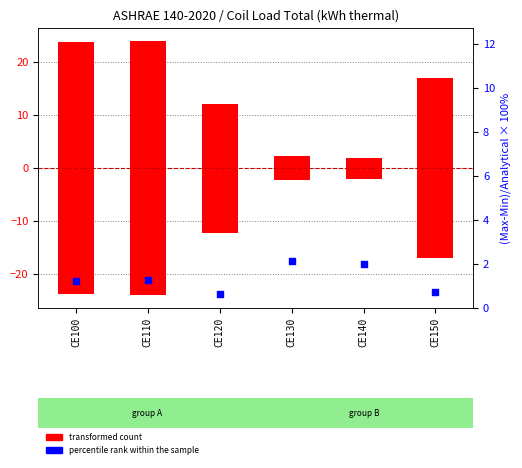

What is the total value across all series at CE110?

25.3